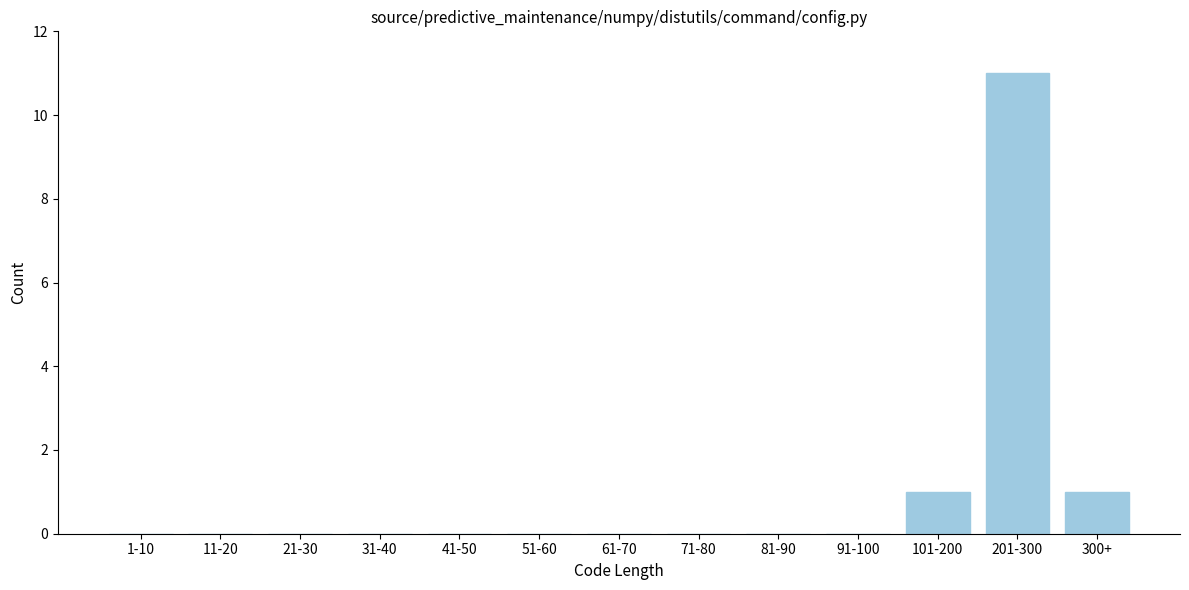

Reading right to left, what are all the values shown in this chart?

300+=1	201-300=11	101-200=1	91-100=0	81-90=0	71-80=0	61-70=0	51-60=0	41-50=0	31-40=0	21-30=0	11-20=0	1-10=0